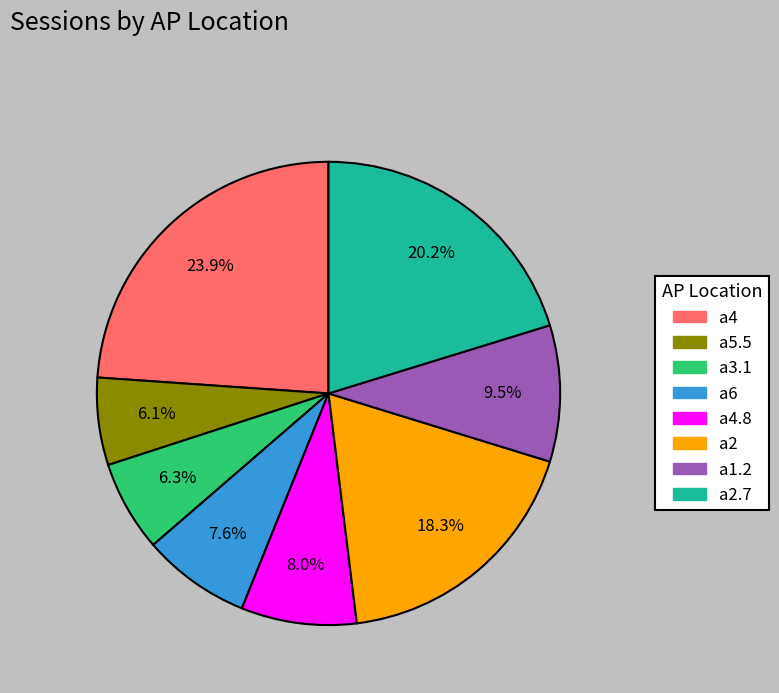

Does any single category account for the majority?

No